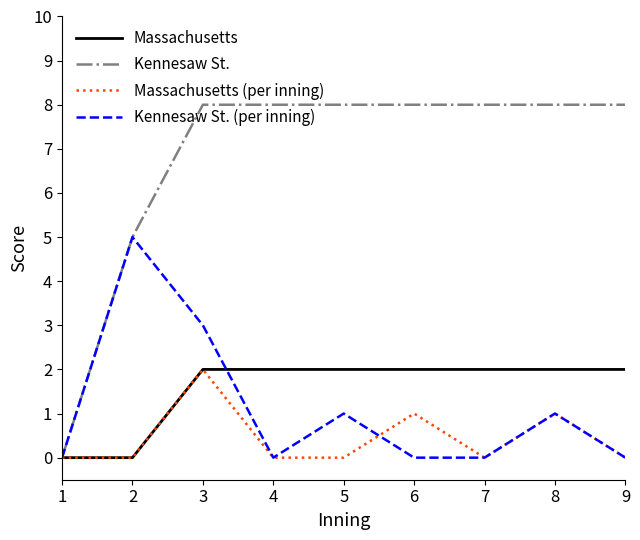

How many Kennesaw St. values are between 8 and 9?

7